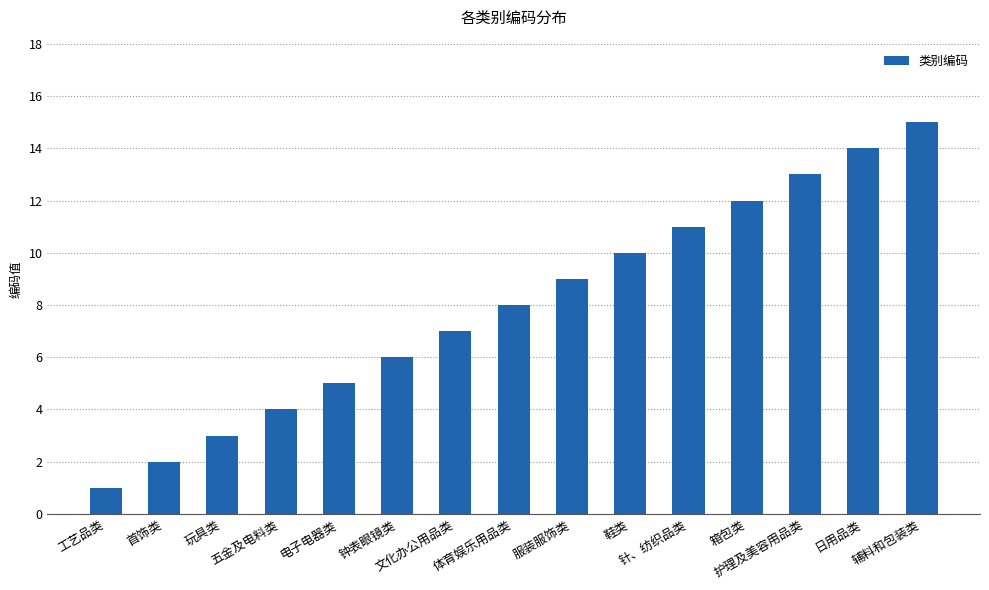

What is the label of the 11th bar from the left?

针、纺织品类